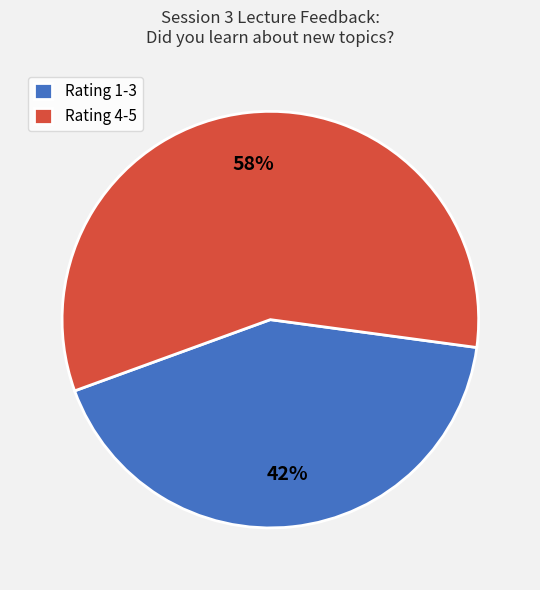

To the nearest percent, what portion does Rating 4-5 represent?

58%